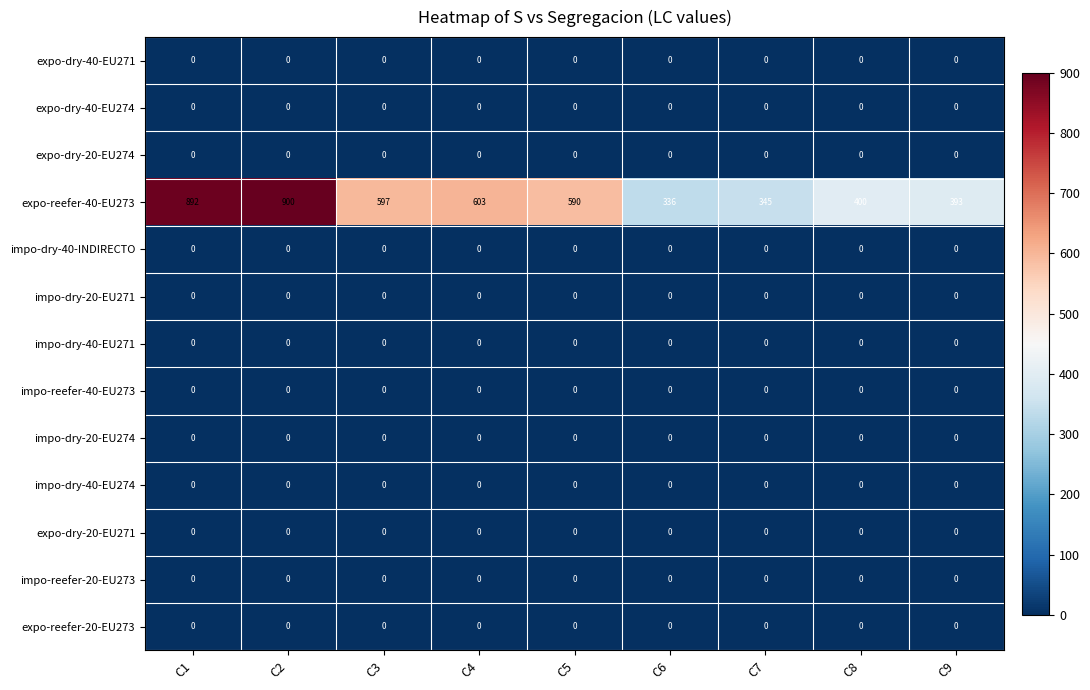

What is the total value across all series at C9?

393